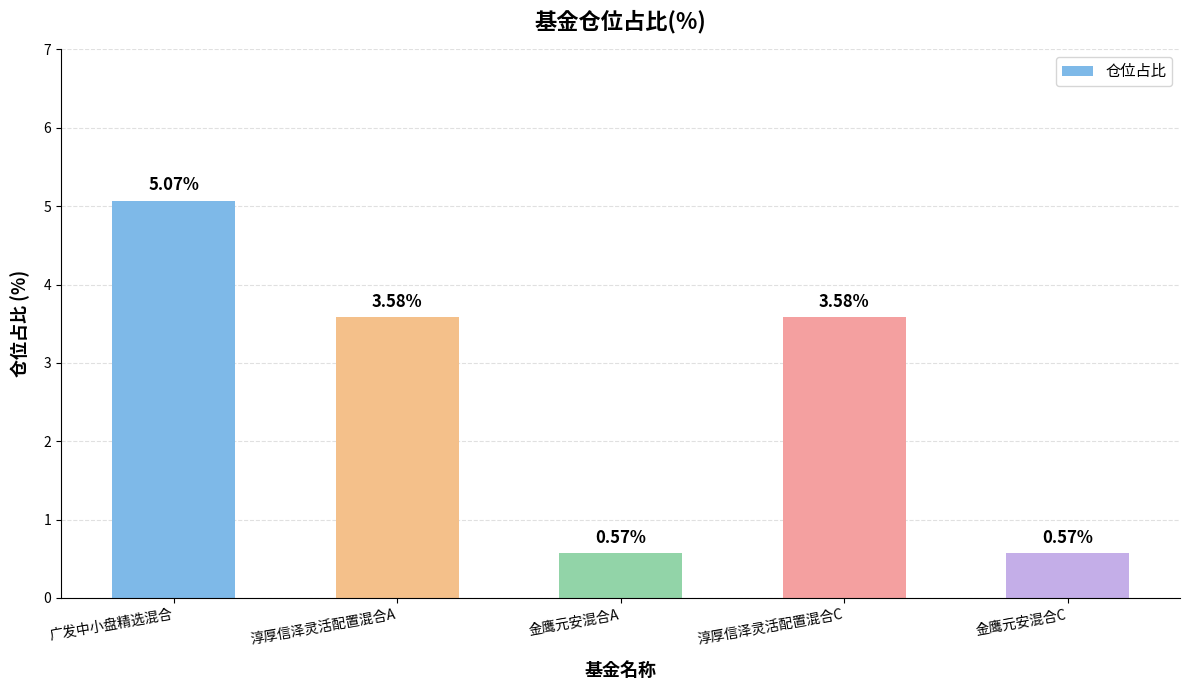

What position from the right is 金鹰元安混合A?

3